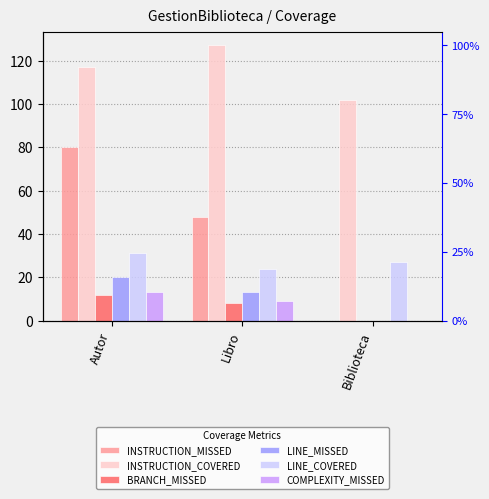

Which series changed the most between Libro and Biblioteca?

INSTRUCTION_MISSED